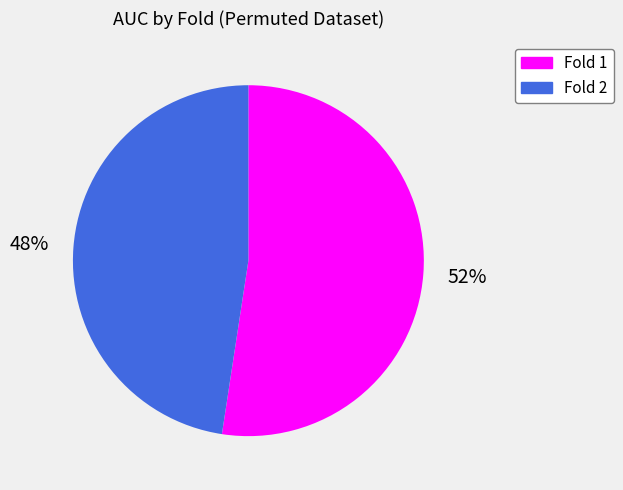

Is there any slice that represents more than half of the pie?

Yes